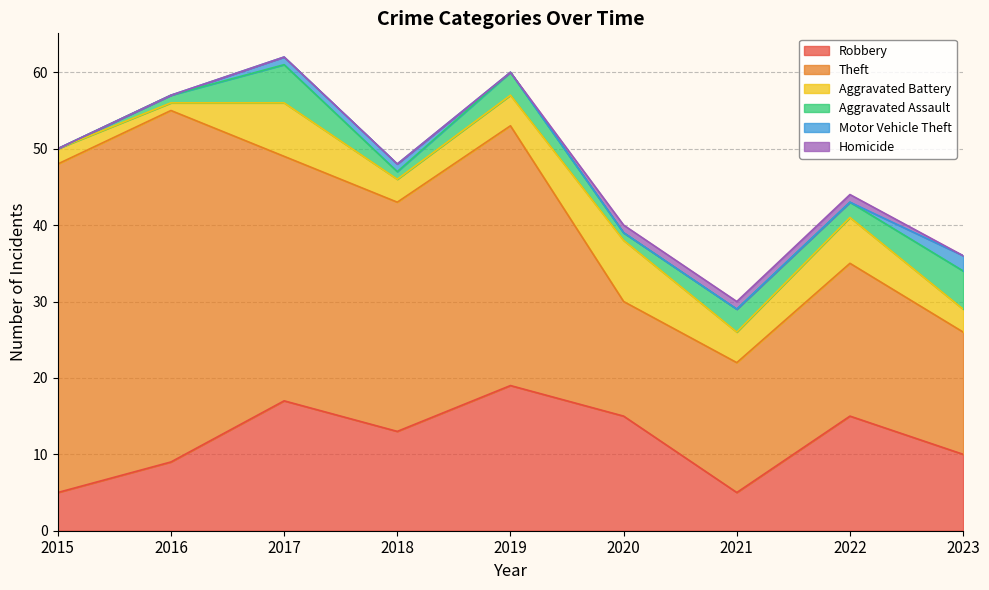

The Homicide series shows 0 at 2023. True or false?

False